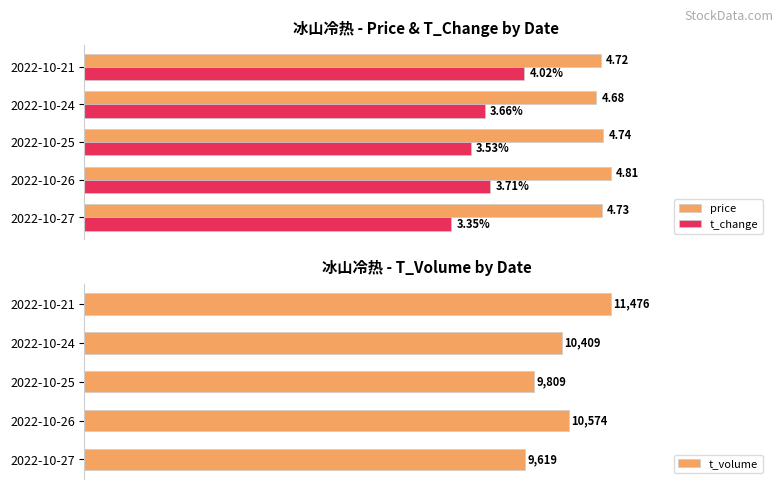

What is the difference between the maximum and minimum values in the t_volume series?

1857.0